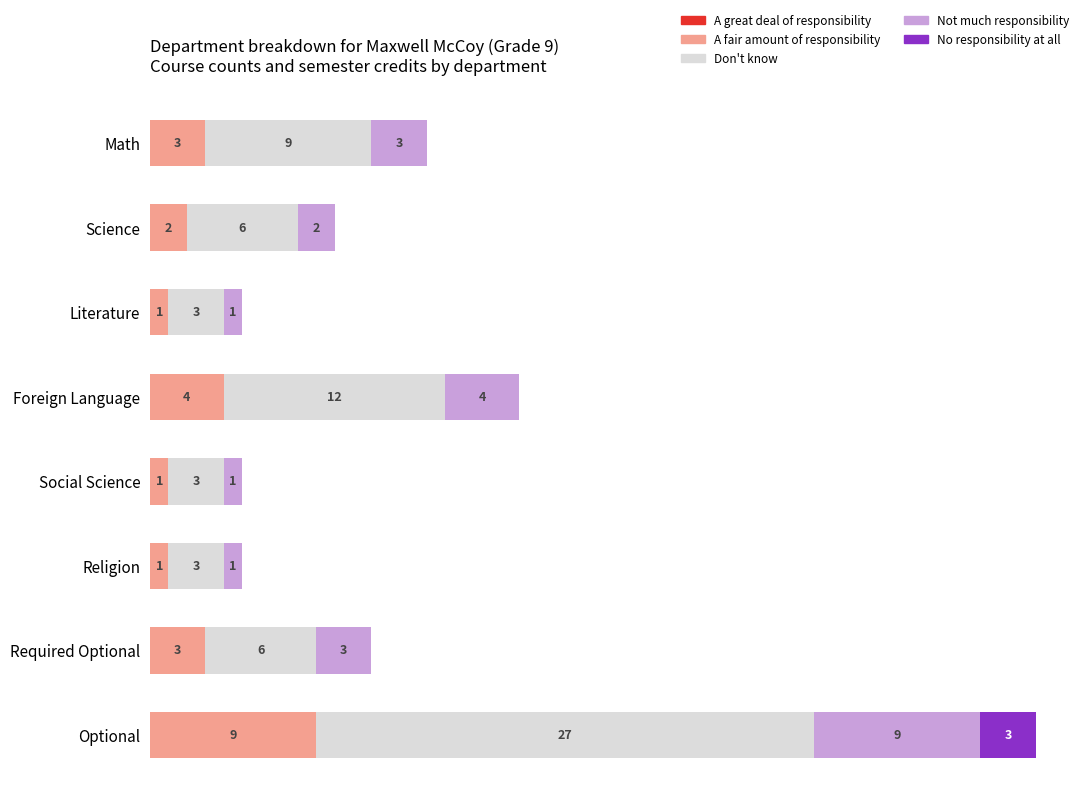

At which category is the sum across all series the highest?

Optional